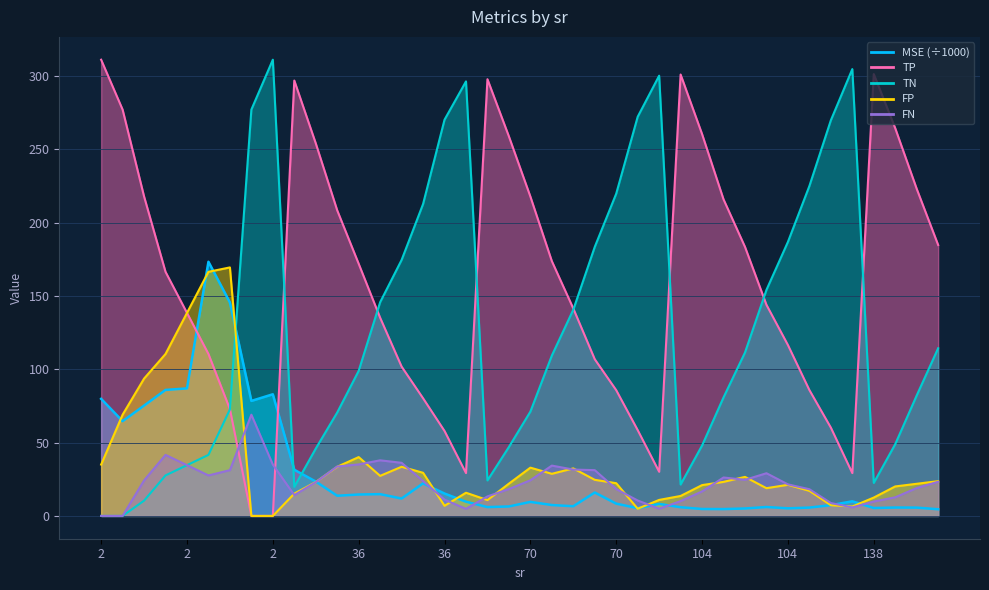

Reading left to right, extract all data points from this chart.

MSE: 79.8	64.6	75.2	85.9	86.9	173.3	145.5	78.4	82.9	31.5	23.4	13.7	14.6	14.8	11.8	22.2	15.3	9.7	6.0	6.4	9.6	7.4	6.6	16.0	8.4	5.3	8.2	5.9	4.7	4.7	5.1	6.1	5.2	5.7	7.3	10.0	5.4	5.7	5.7	4.5
TN: 0.0	0.0	10.4	27.6	34.6	41.6	72.6	277.0	311.0	19.8	45.9	70.5	98.9	145.7	174.5	212.6	270.1	296.2	24.2	47.0	71.1	109.3	140.6	183.4	219.7	272.1	300.1	21.4	48.0	80.8	111.4	154.1	186.8	224.9	269.7	304.6	22.5	48.9	82.1	114.3
TP: 311.0	277.0	217.8	166.4	138.4	110.4	72.8	0.0	0.0	296.8	254.0	208.3	171.9	135.1	101.8	80.2	57.9	29.2	297.7	258.7	217.7	173.7	141.4	106.8	85.7	58.5	30.1	300.9	260.3	215.8	183.4	143.9	116.5	85.8	60.2	29.2	301.2	264.3	223.0	184.7
FP: 35.0	69.0	93.6	110.4	138.4	166.4	169.4	0.0	0.0	15.2	23.1	33.5	40.1	27.3	33.5	29.4	6.9	15.8	10.8	22.0	32.9	28.7	32.4	24.6	22.3	4.9	10.9	13.6	21.0	23.2	26.6	18.9	21.2	17.1	7.3	6.4	12.5	20.1	21.9	23.7
FN: 0.0	0.0	24.2	41.6	34.6	27.6	31.2	69.0	35.0	14.2	23.0	33.7	35.1	37.9	36.2	23.8	11.1	4.8	13.3	18.3	24.3	34.3	31.6	31.2	18.3	10.5	4.9	10.1	16.7	26.2	24.6	29.1	21.5	18.2	8.8	5.8	9.8	12.7	19.0	23.3